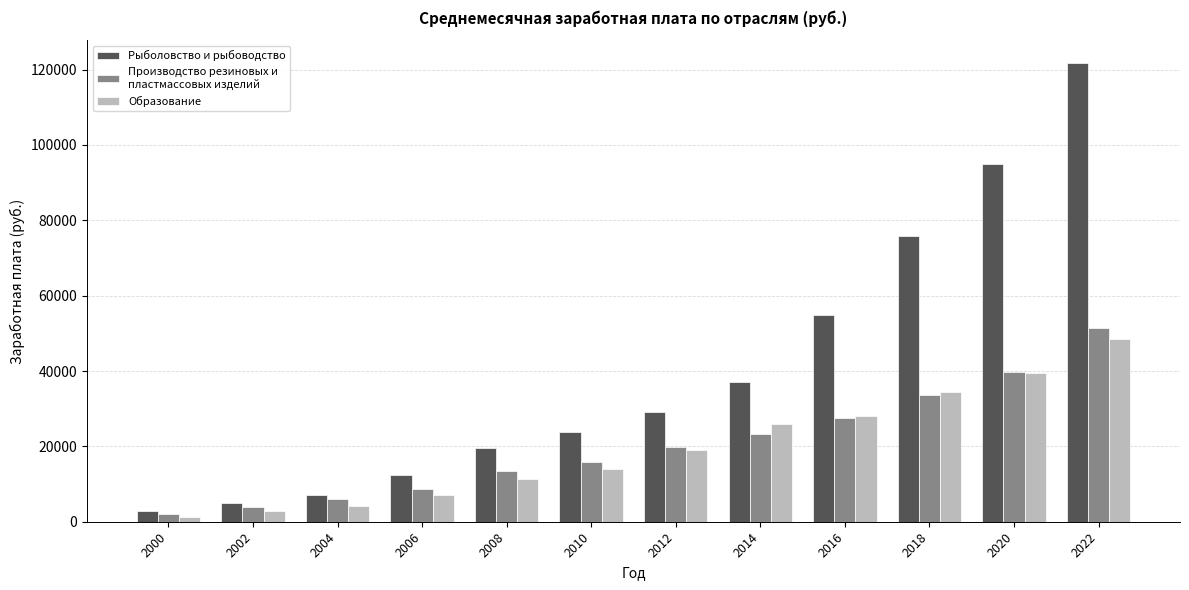

Which series has the largest range (max minus min)?

Рыболовство и рыбоводство